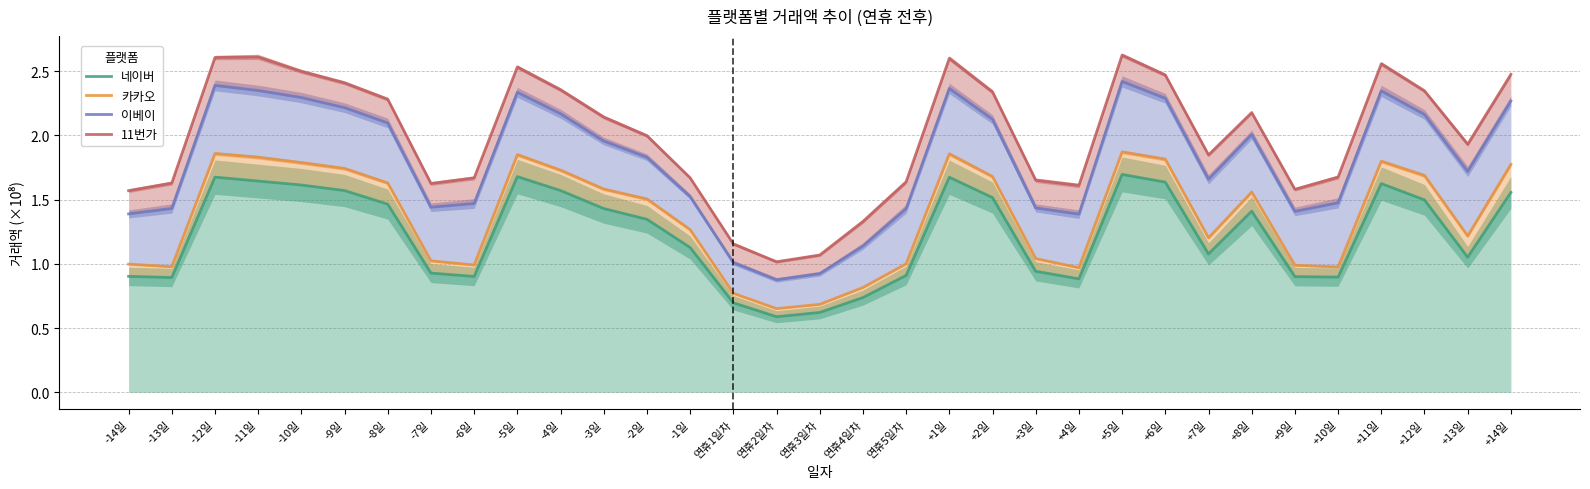

True or false: 이베이 and 11번가 intersect in this chart.

False